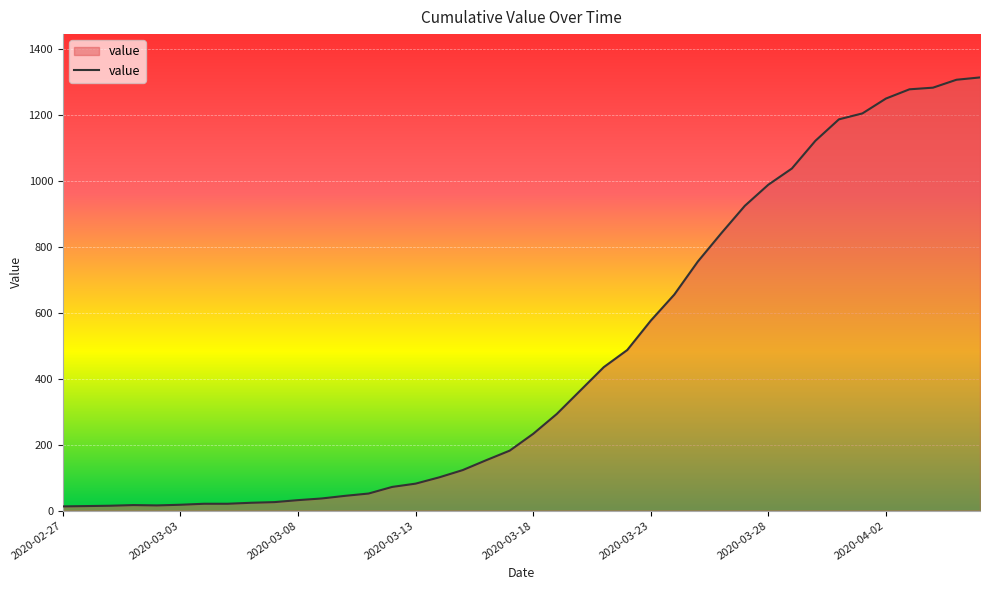

What is the greatest value displayed?

1313